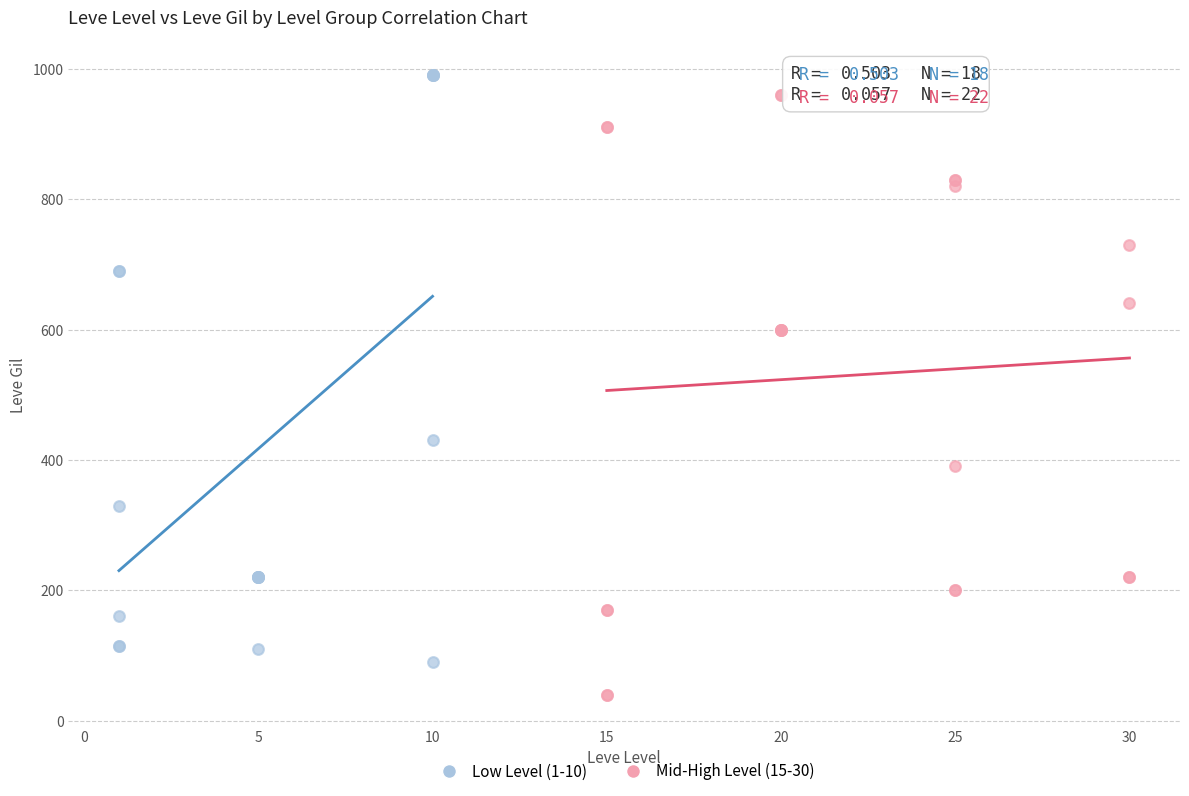

Which series has the widest spread of Y values?

Mid-High Level (15-30)